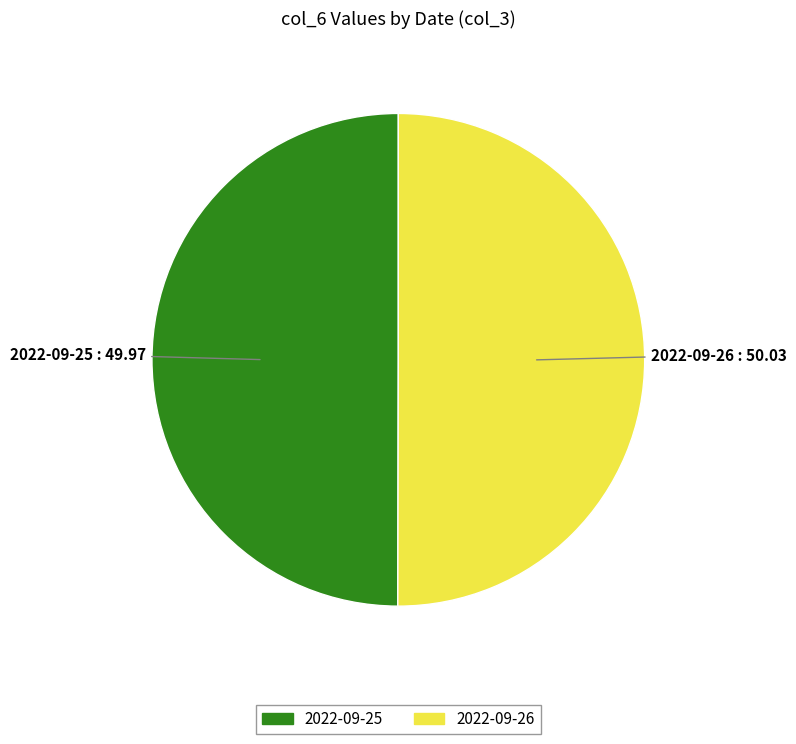

Count the number of slices in the pie.

2